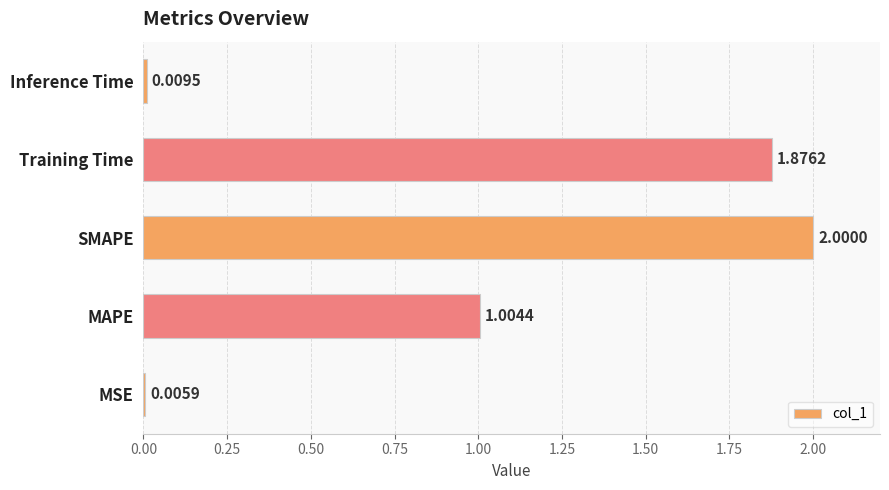

How many distinct data groups are displayed?

1